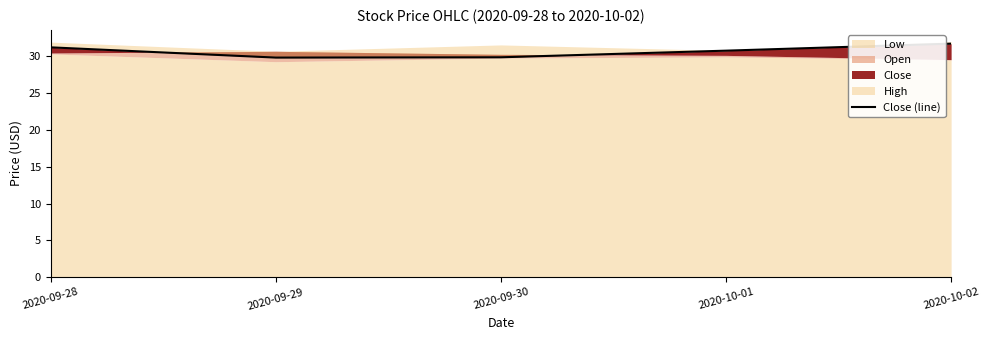

Does the chart have visible grid lines?

No